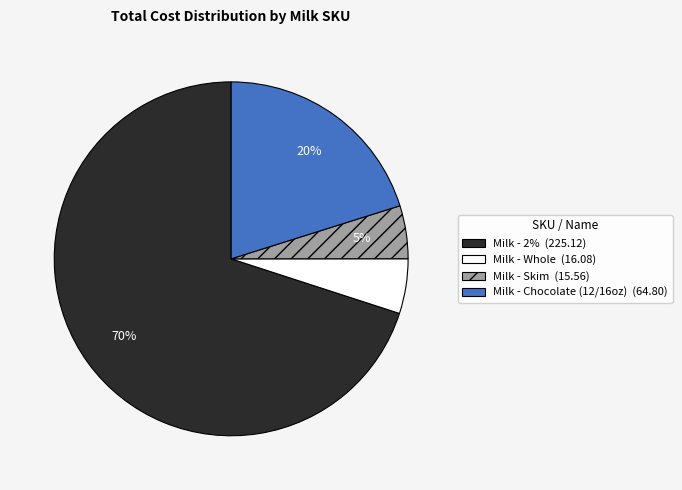

To the nearest percent, what is the combined percentage of Milk - Skim (15.56) and Milk - Chocolate (12/16oz) (64.80)?

25%